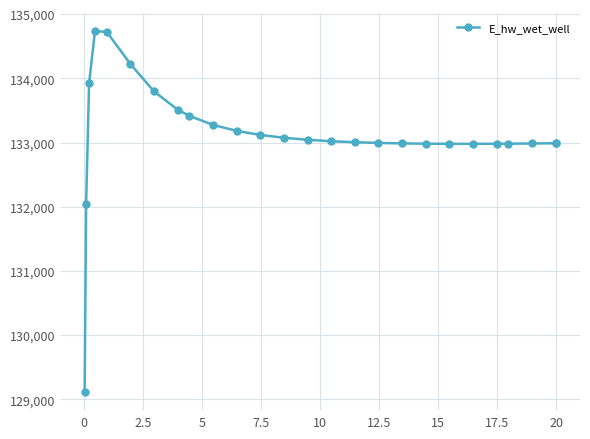

What is the difference between the maximum and second lowest values?

2690.1